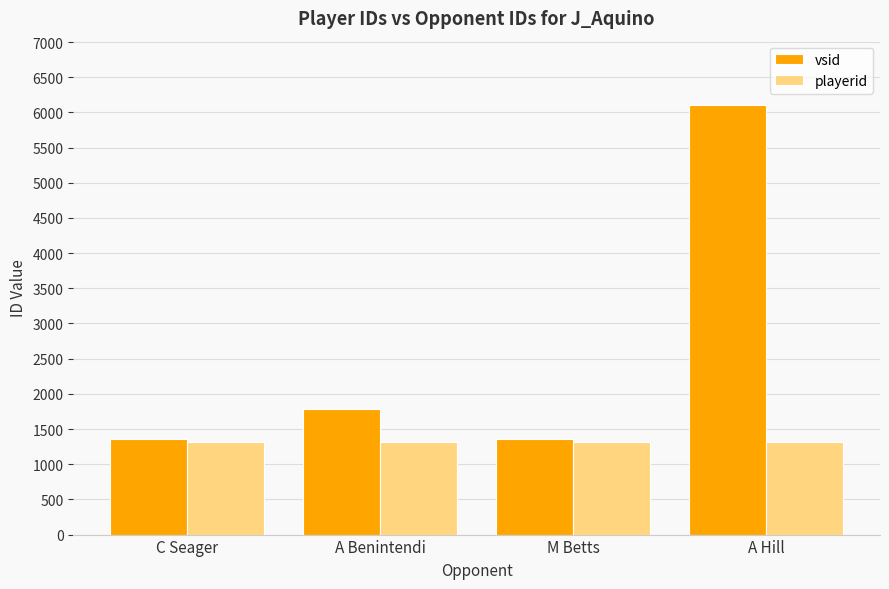

Count the number of data series in this chart.

2